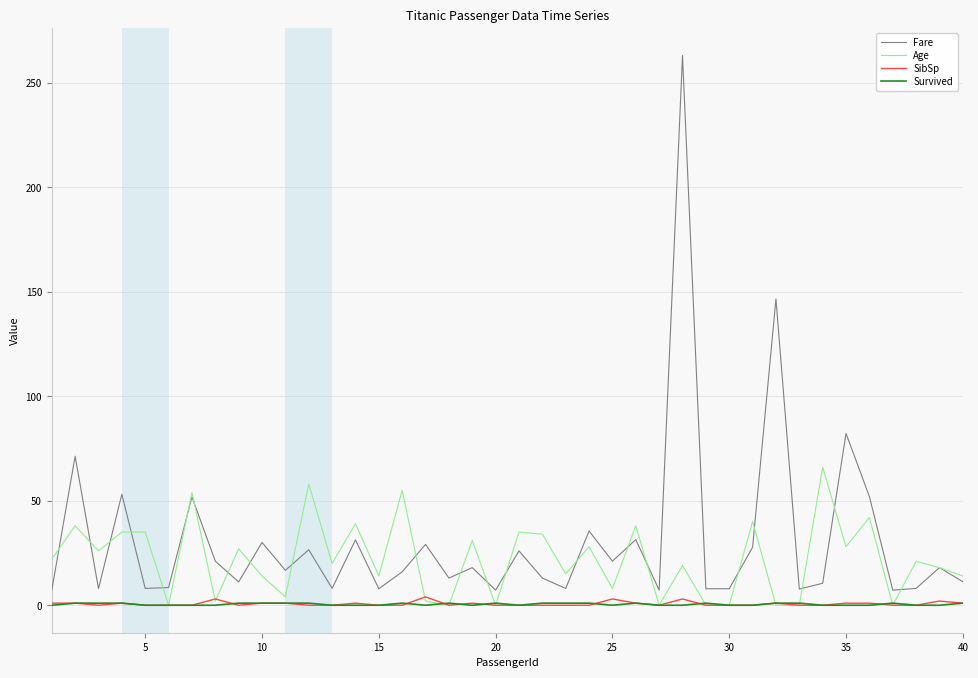

True or false: SibSp and Fare intersect in this chart.

False